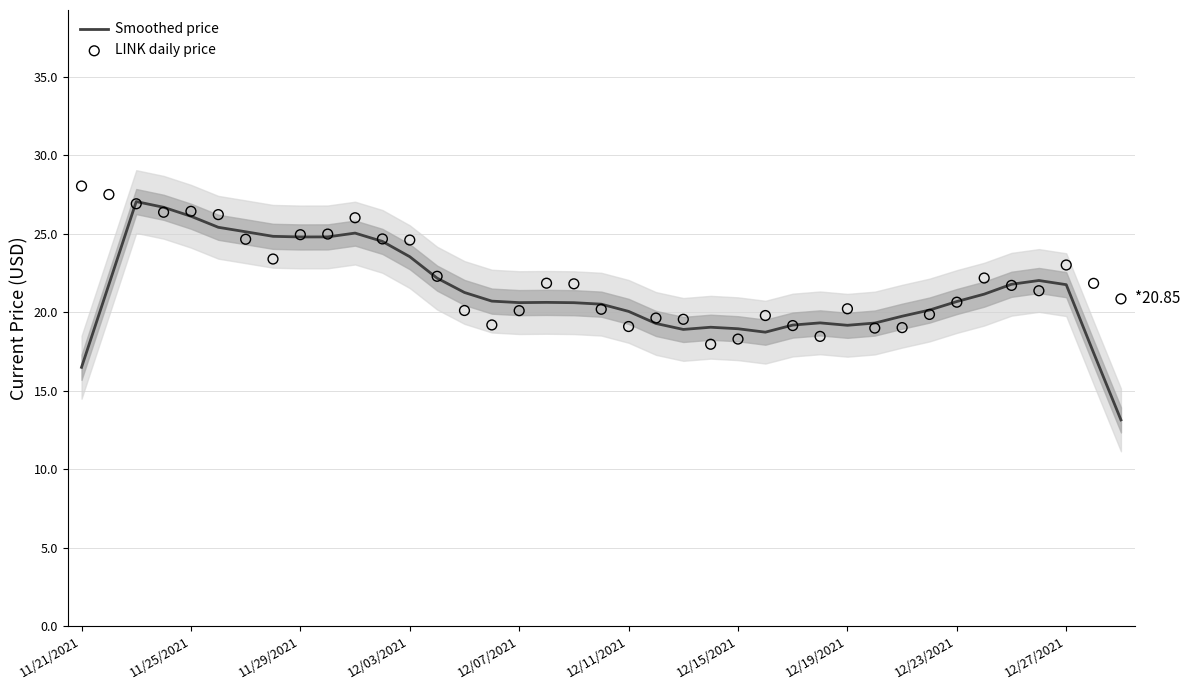

At how many categories does at least one series exceed 19?

38